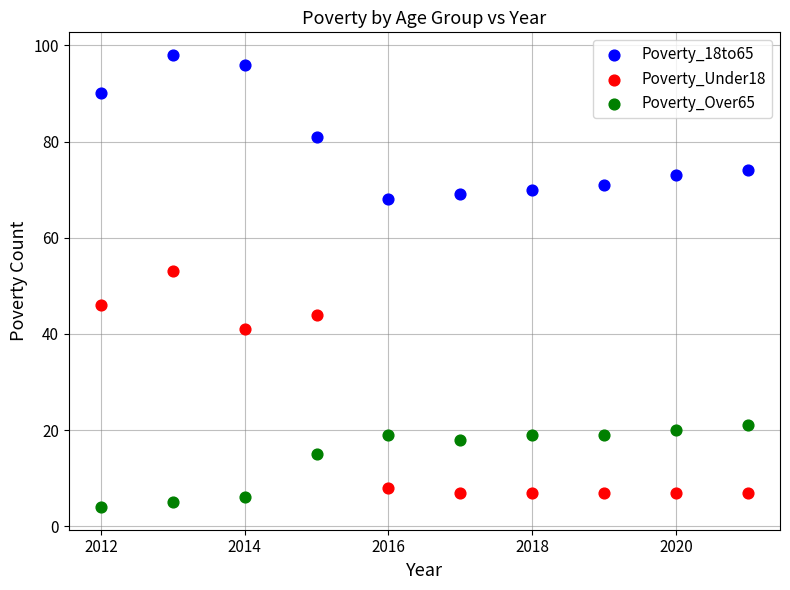

Which series has the largest Y range (max minus min)?

Poverty_Under18